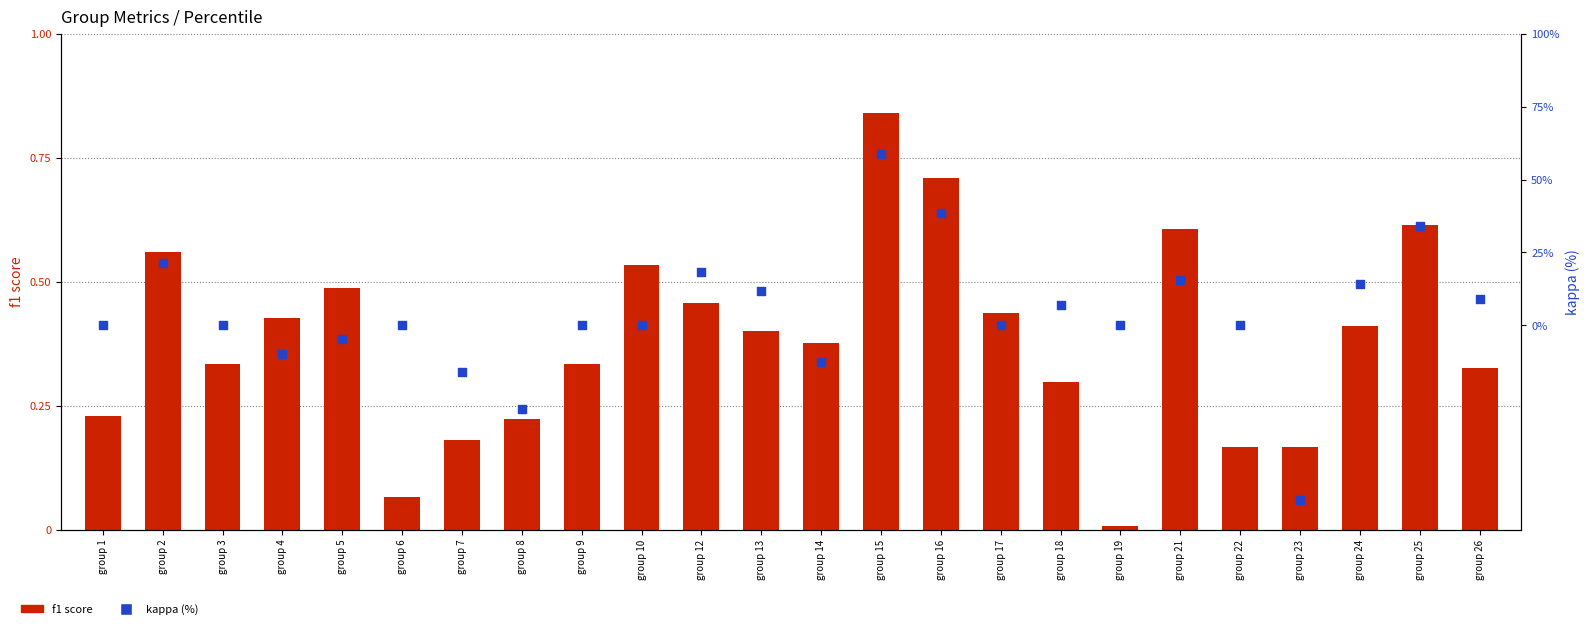

Which series has the widest spread of Y values?

kappa (%)